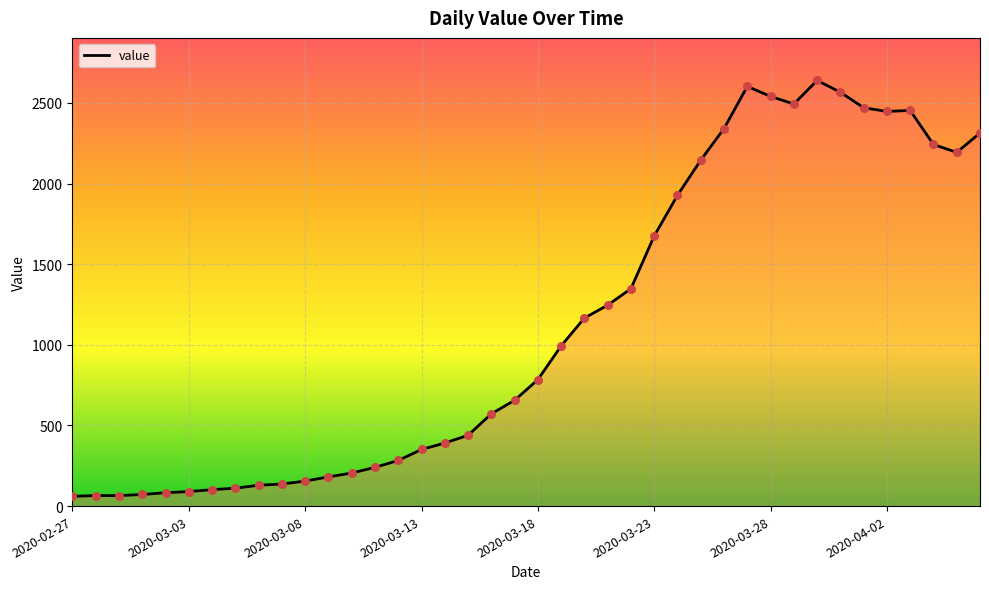

What is the difference between the maximum and minimum values?

2578